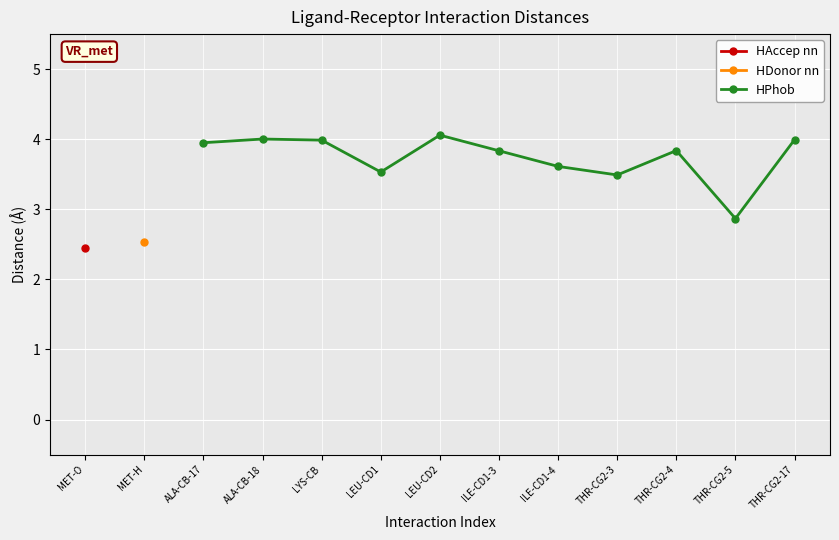

What is the value of the HPhob point at the 5th from the left?

4.1